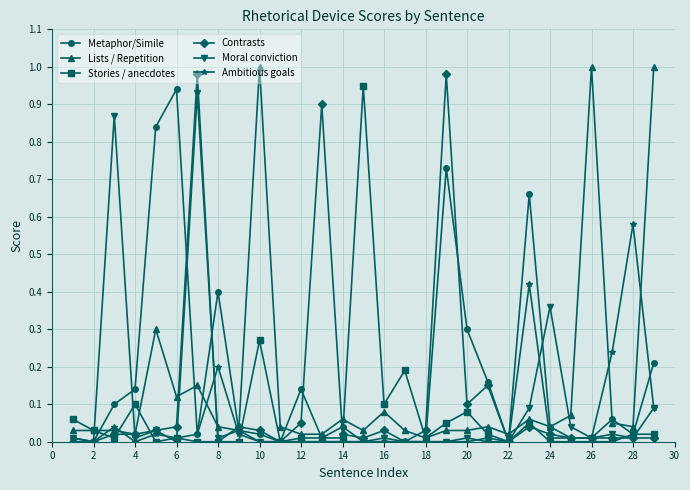

True or false: Contrasts has more than 0 interior local peaks.

True